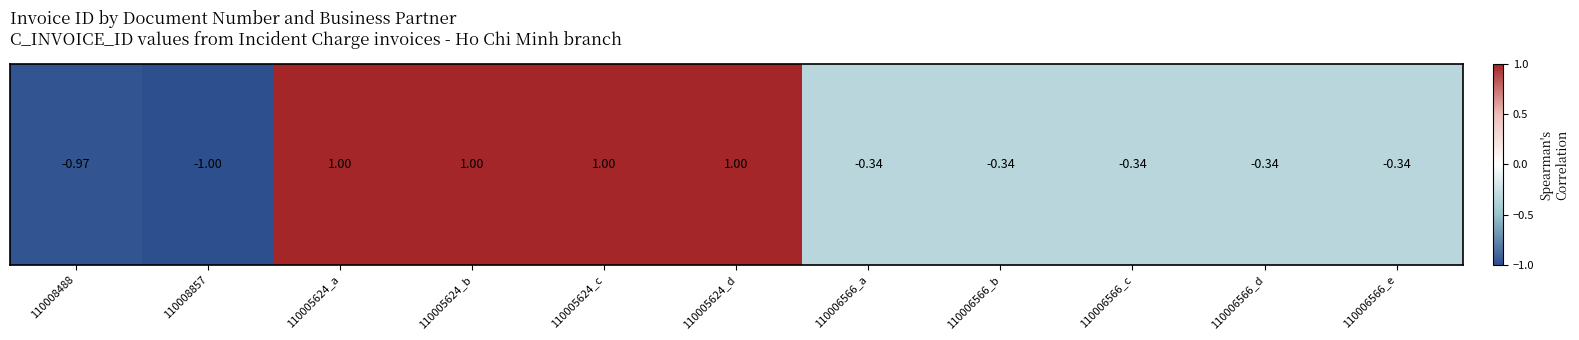

What is the approximate value at 110005624_c?

1.0